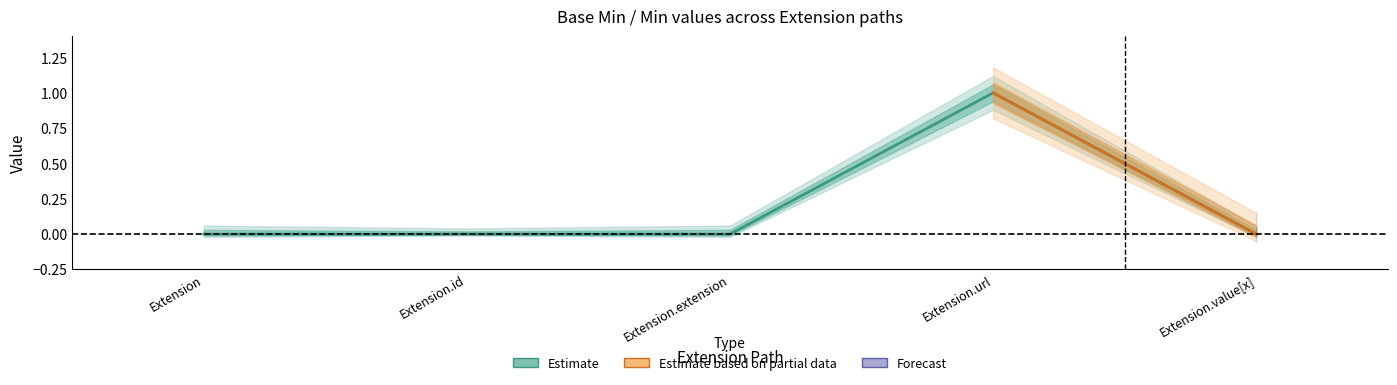

Reading right to left, extract all data points from this chart.

Extension.value[x]=0	Extension.url=1	Extension.extension=0	Extension.id=0	Extension=0